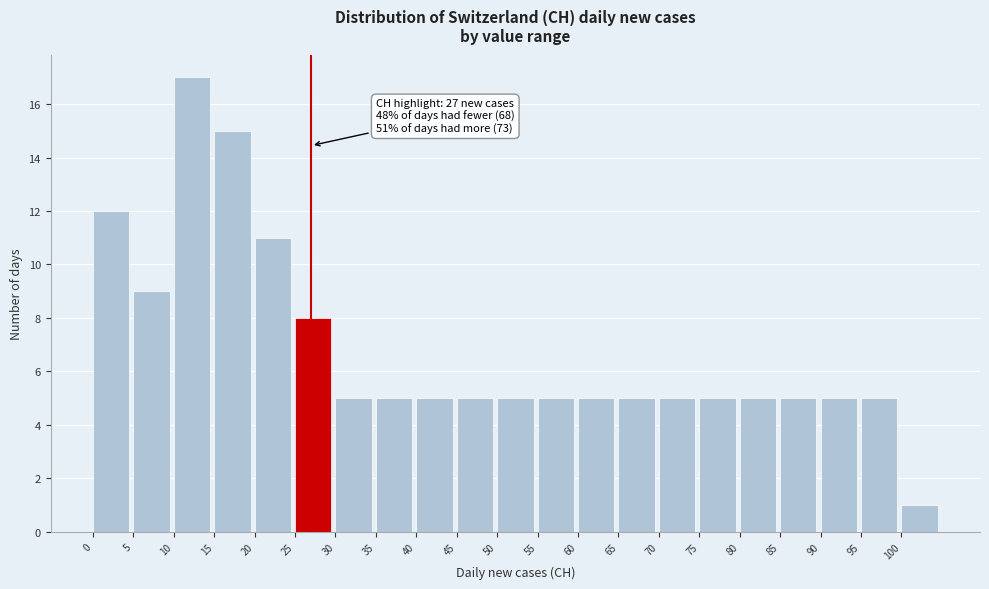

Over which range of the x-axis is the bar tallest?

10 to 15